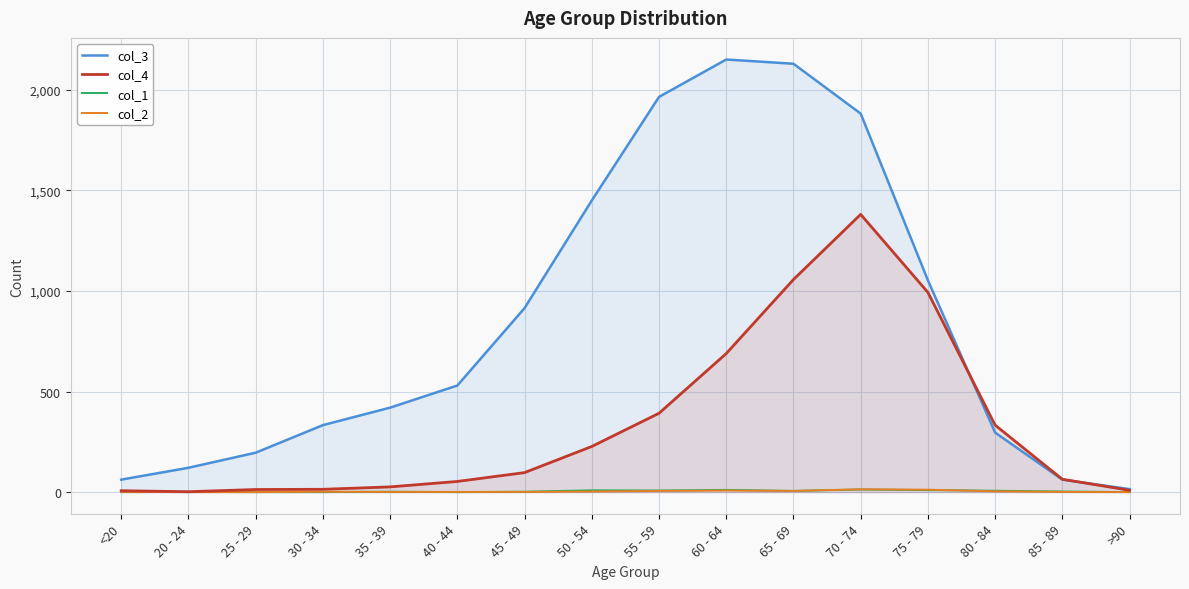

How many interior local valleys does the col_4 series have?

1